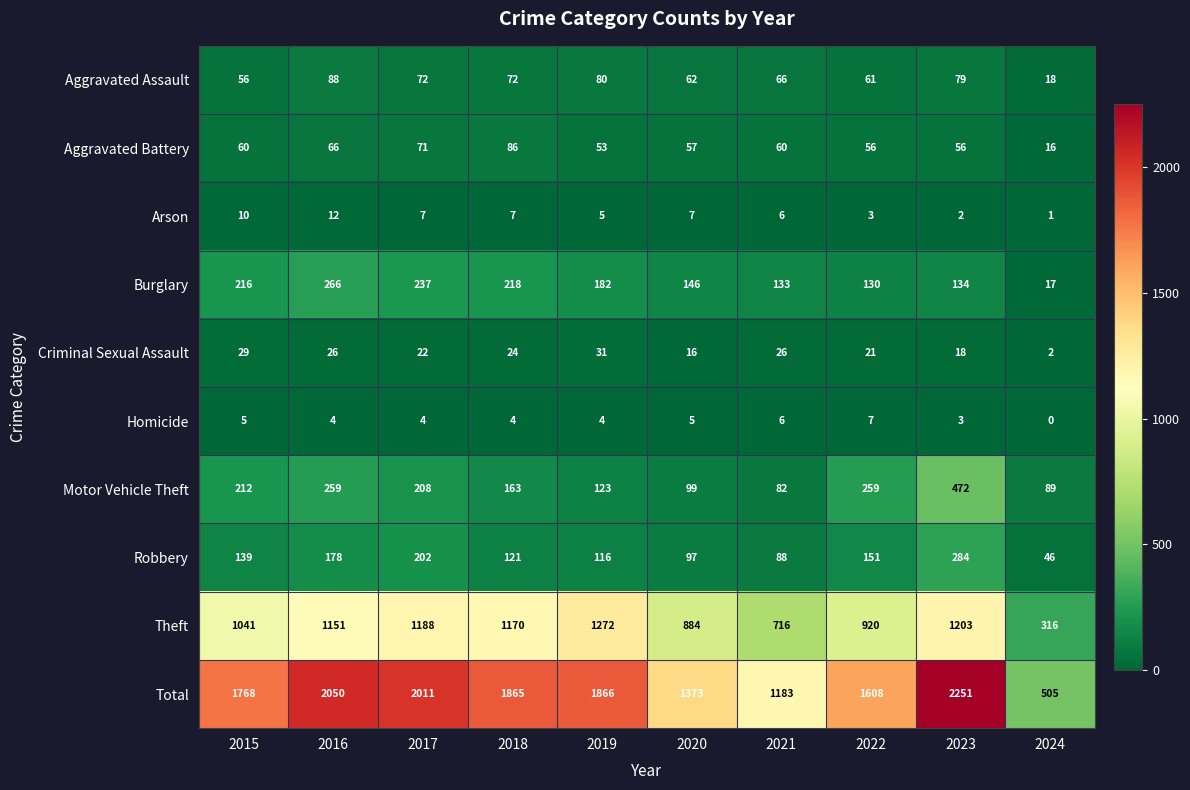

At 2019, list the series in order from largest to smallest.

Total, Theft, Burglary, Motor Vehicle Theft, Robbery, Aggravated Assault, Aggravated Battery, Criminal Sexual Assault, Arson, Homicide